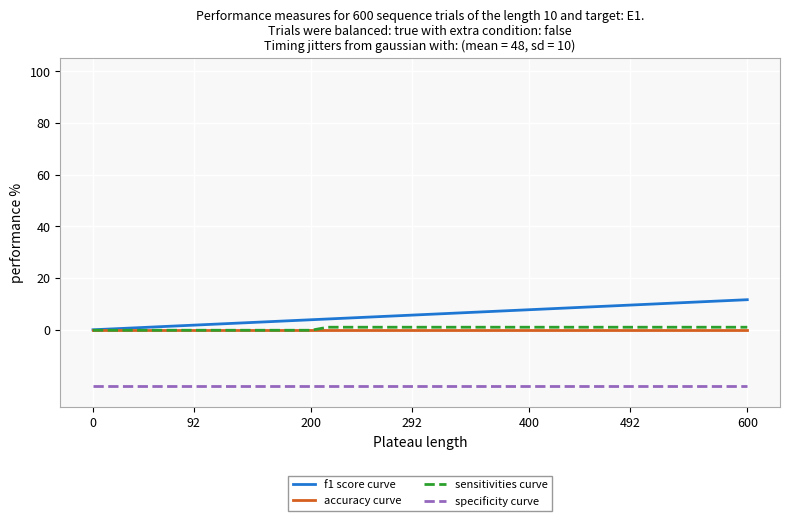

What is the smallest value displayed?

-21.8